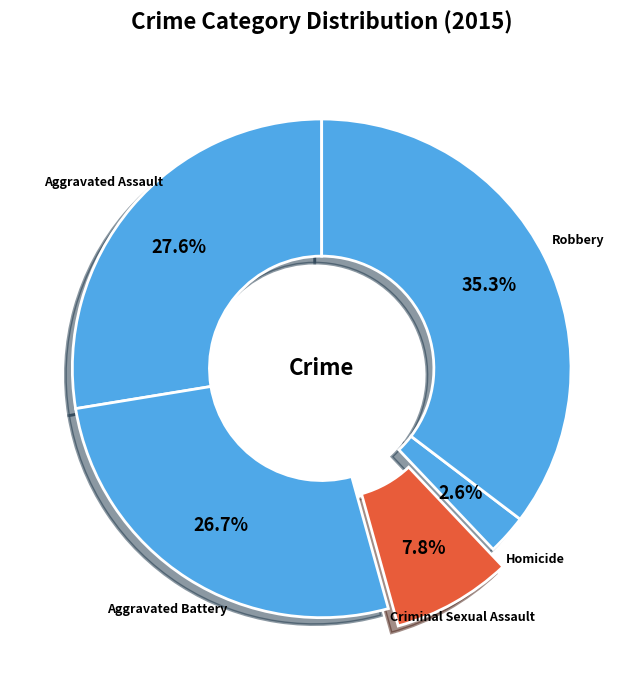

To the nearest percent, what is the average slice percentage?

20%